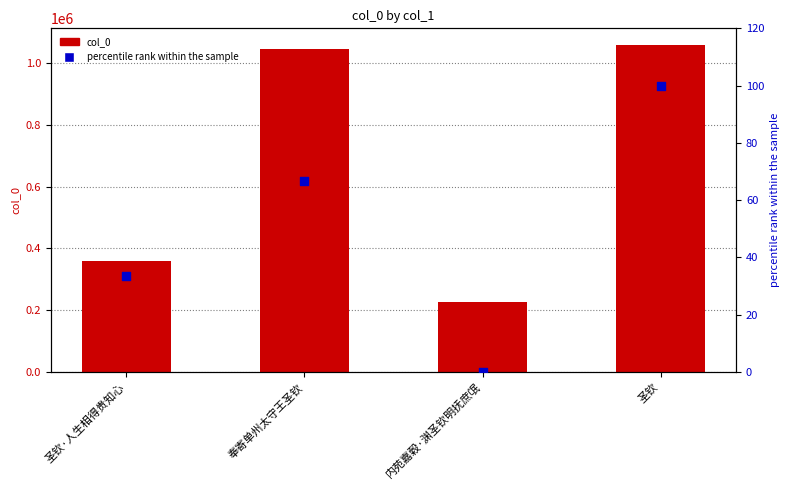

What is the total value across all series at 内苑嘉穀·渊圣钦明抚庶氓?

225726.0